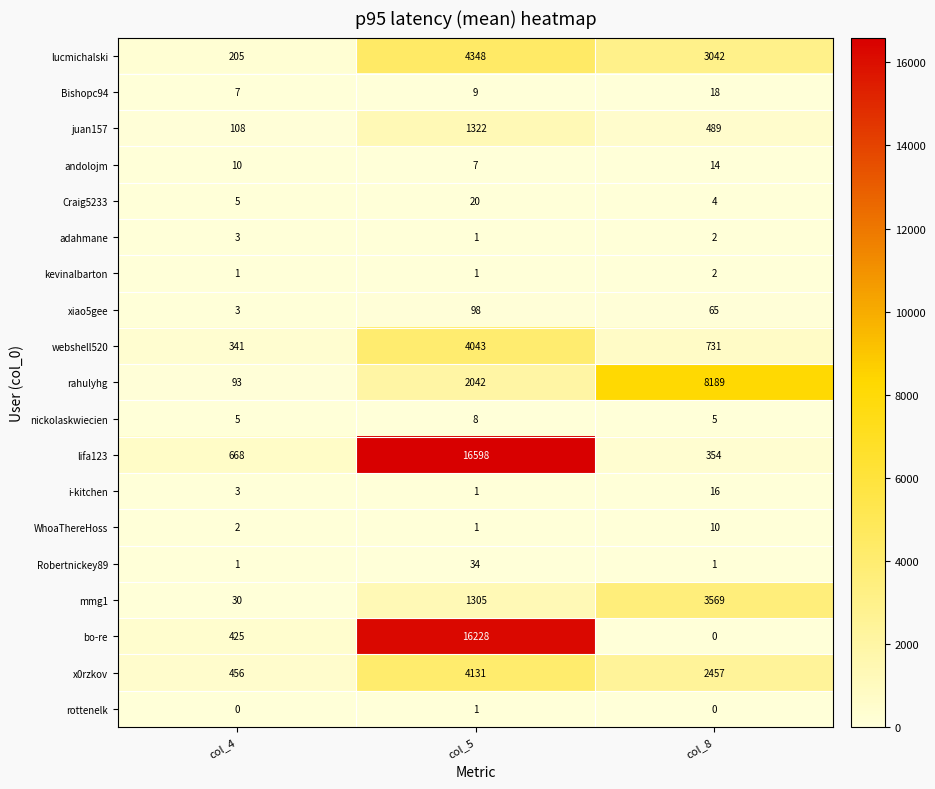

What is the average value of the xiao5gee series?

55